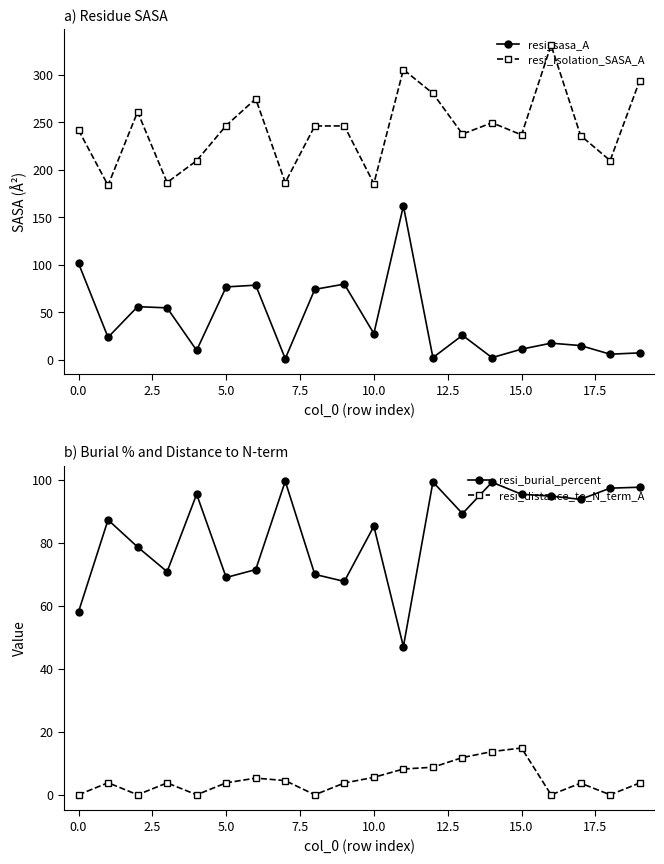

Does the chart have visible grid lines?

No